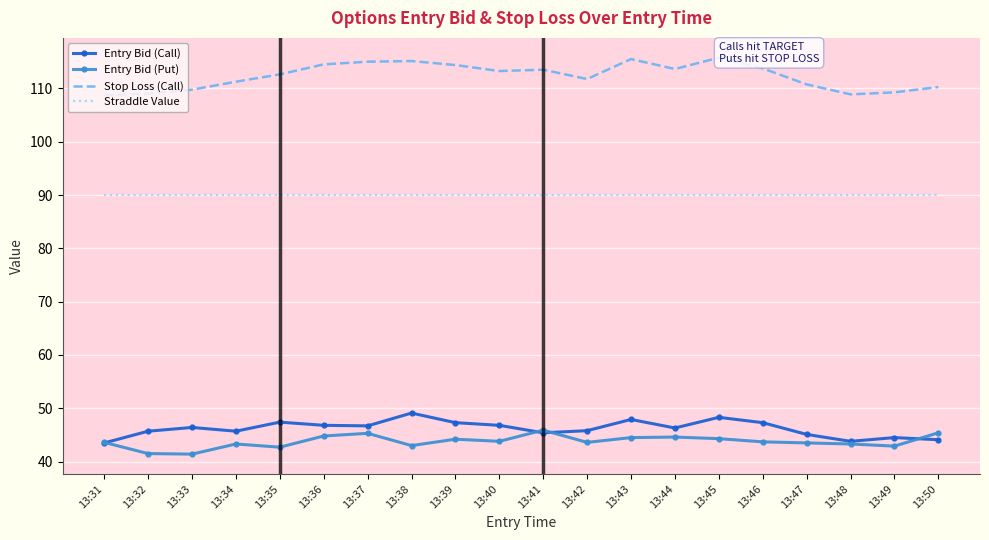

Is the value of Entry Bid (Put) at 13:38 greater than the value of Straddle Value at 13:32?

No